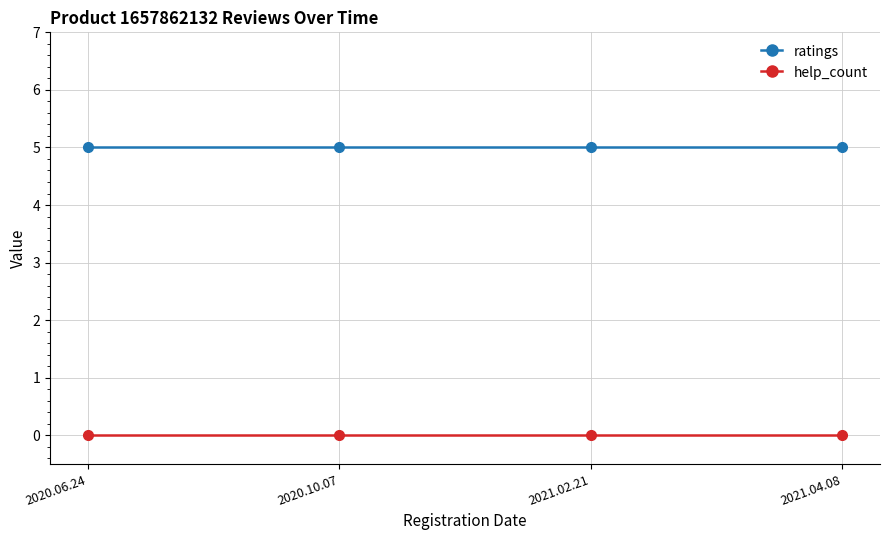

Read the ratings value at 2021.04.08.

5